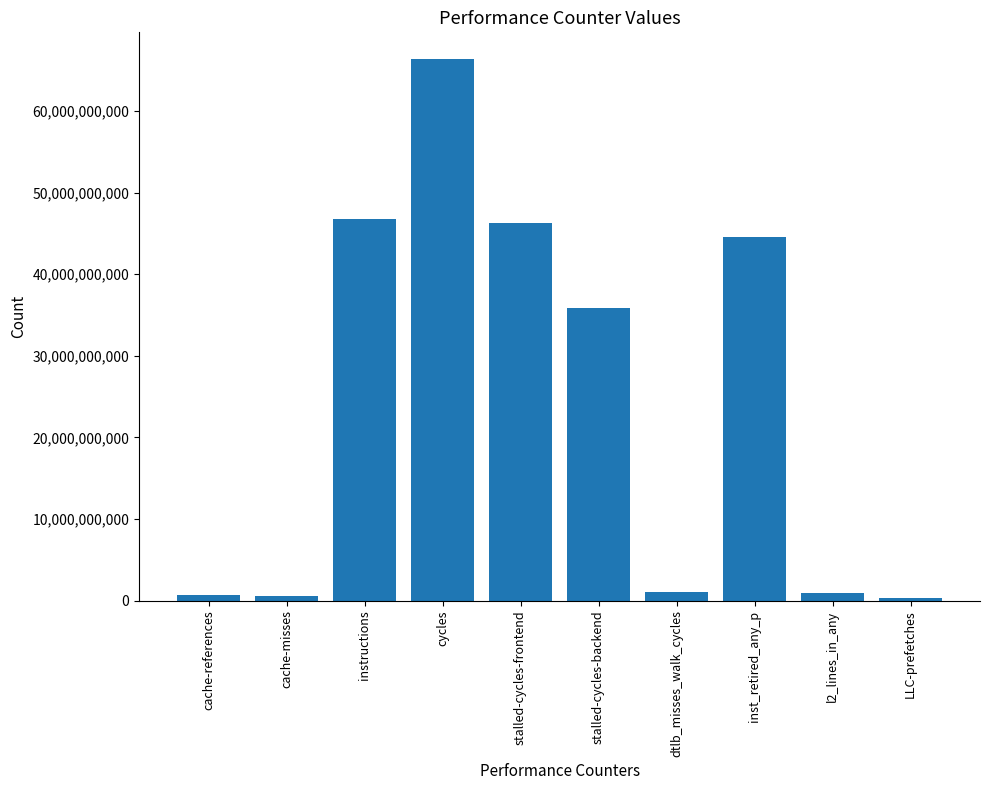

What is the approximate value at cycles?

66327673428